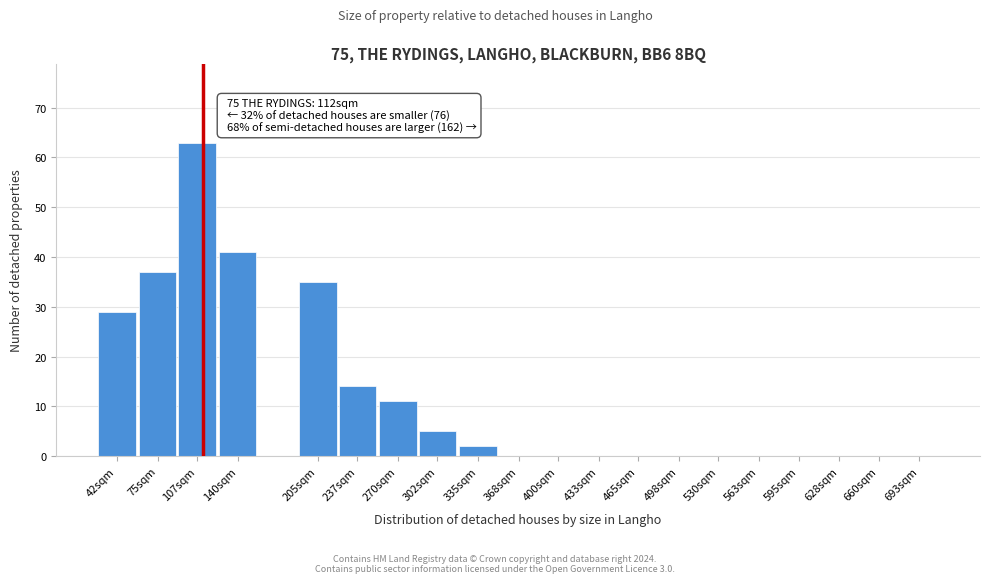

Reading left to right, extract all data points from this chart.

42sqm=29	75sqm=37	107sqm=63	140sqm=41	205sqm=35	237sqm=14	270sqm=11	302sqm=5	335sqm=2	368sqm=0	400sqm=0	433sqm=0	465sqm=0	498sqm=0	530sqm=0	563sqm=0	595sqm=0	628sqm=0	660sqm=0	693sqm=0